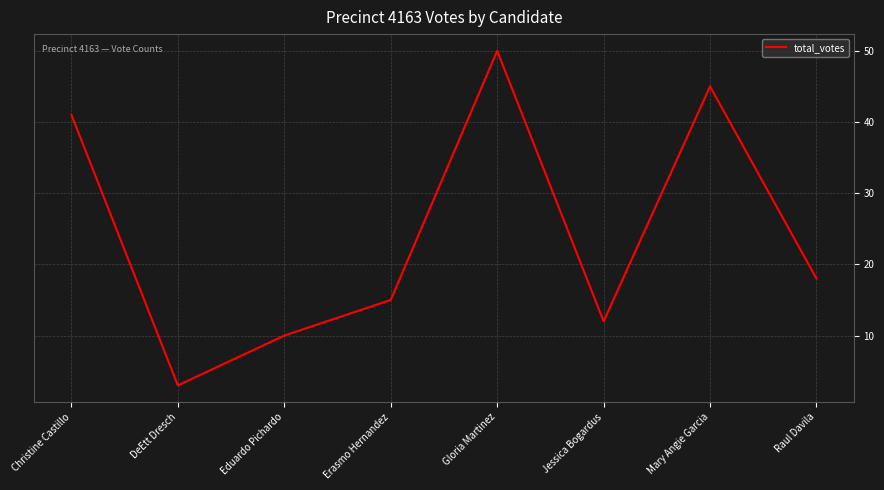

What is the sum of all values?

194